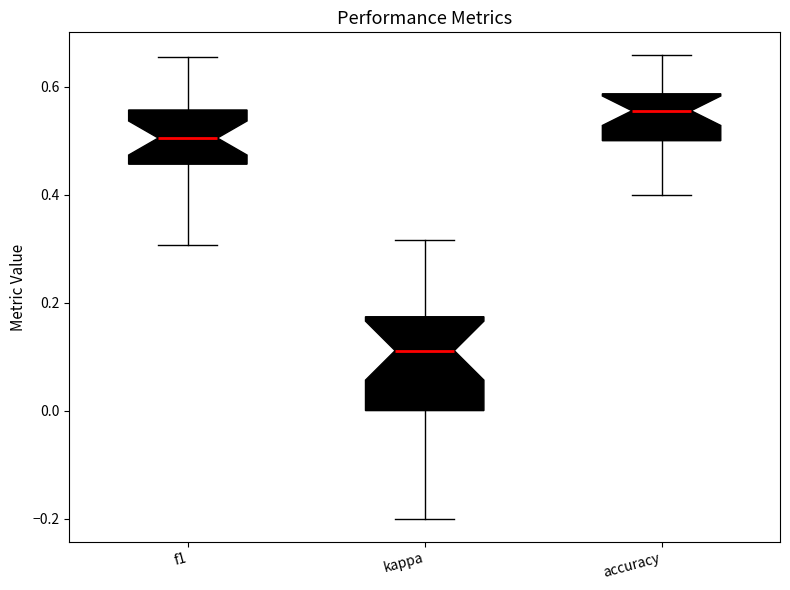

Where is the lower edge of the box for accuracy on the y-axis? The values are not printed on the chart, so give them approximately, as read against the axis.

0.50